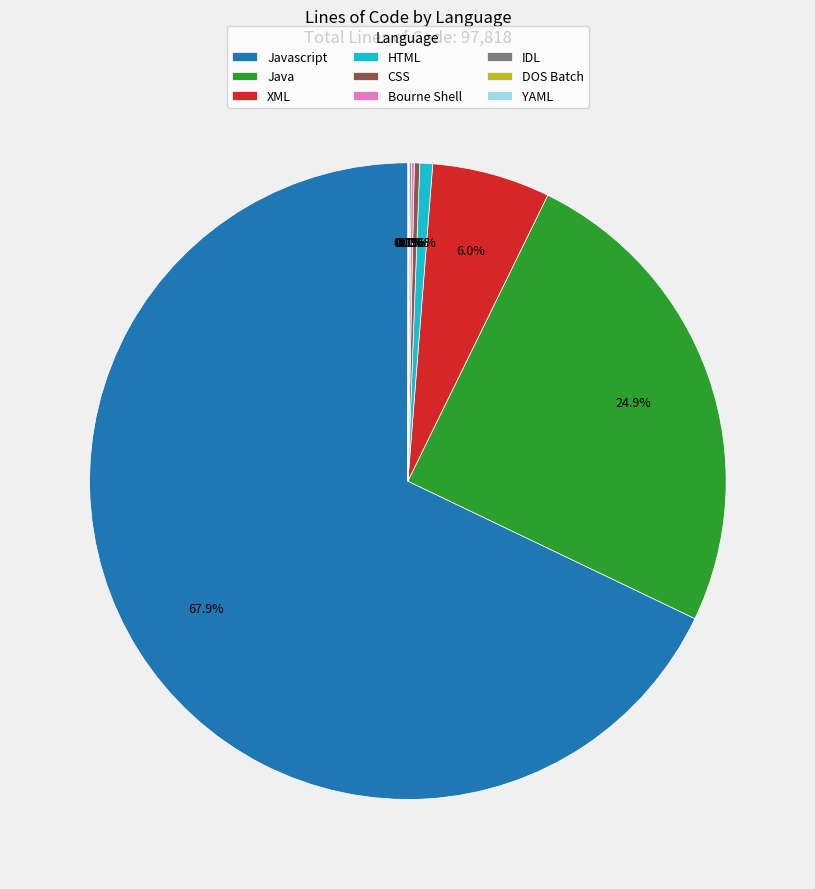

To the nearest percent, what is the difference between the XML and HTML slice percentages?

5%